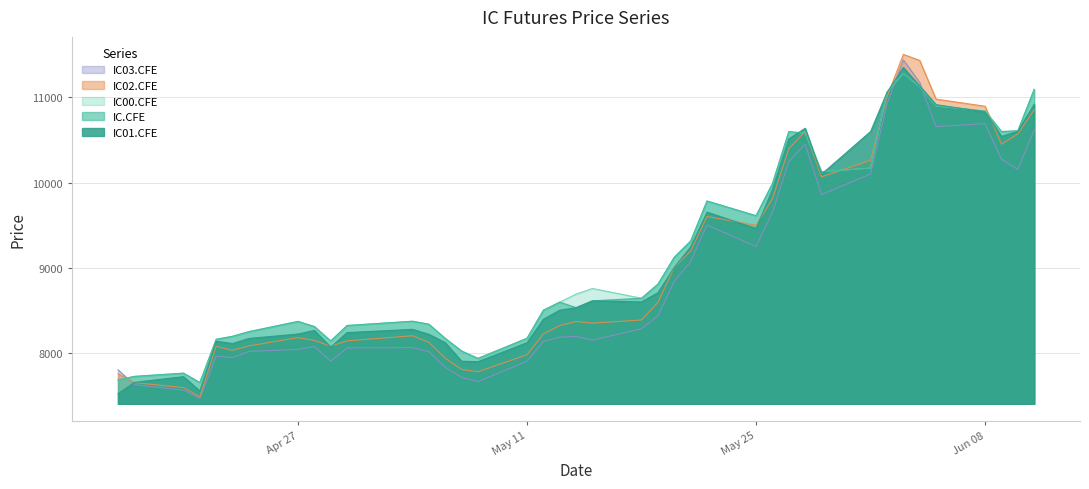

What is the maximum value for IC02.CFE?

11506.2